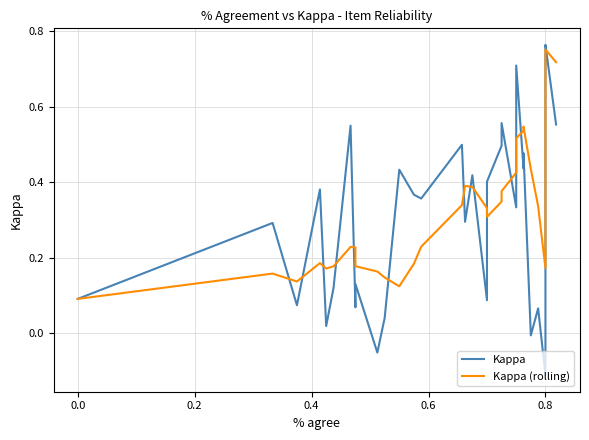

Reading left to right, what are all the values shown in this chart?

Kappa: 0.1	0.1	0.3	0.1	0.4	0.0	0.1	0.5	0.1	0.1	-0.1	0.0	0.4	0.4	0.4	0.5	0.3	0.4	0.1	0.3	0.4	0.5	0.6	0.3	0.4	0.6	0.6	0.7	0.4	0.5	-0.0	0.1	-0.1	0.7	0.7	0.8	0.8	0.8	0.8	0.6
Kappa (rolling): 0.1	0.1	0.2	0.1	0.2	0.2	0.2	0.2	0.2	0.2	0.2	0.1	0.1	0.2	0.2	0.3	0.4	0.4	0.3	0.3	0.3	0.3	0.4	0.4	0.4	0.5	0.5	0.5	0.5	0.5	0.4	0.3	0.2	0.2	0.3	0.4	0.6	0.7	0.8	0.7